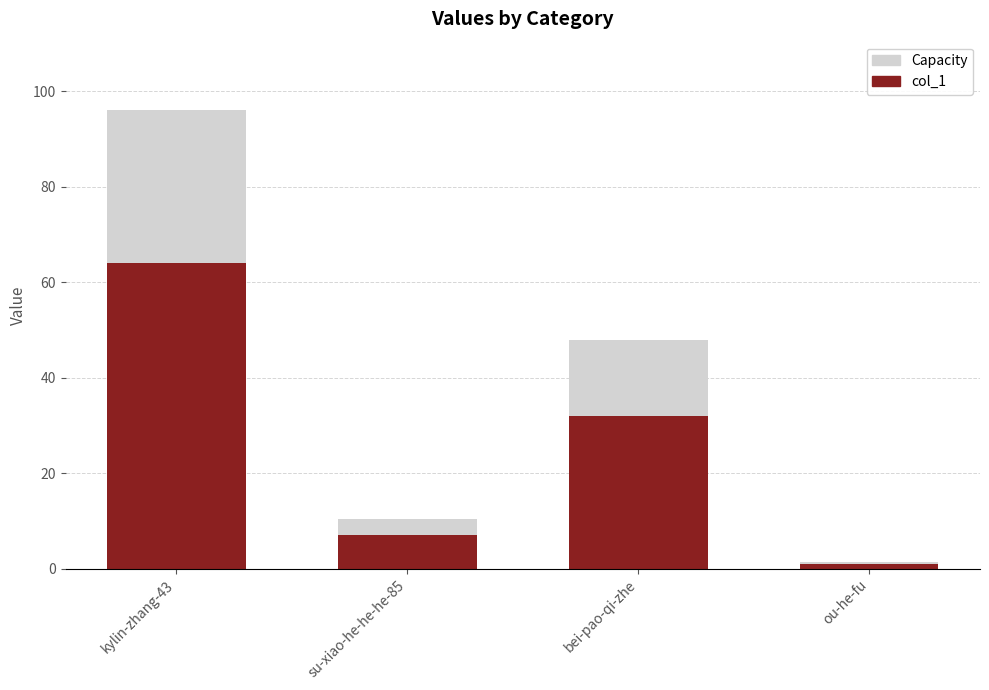

What position from the right is su-xiao-he-he-he-85?

3